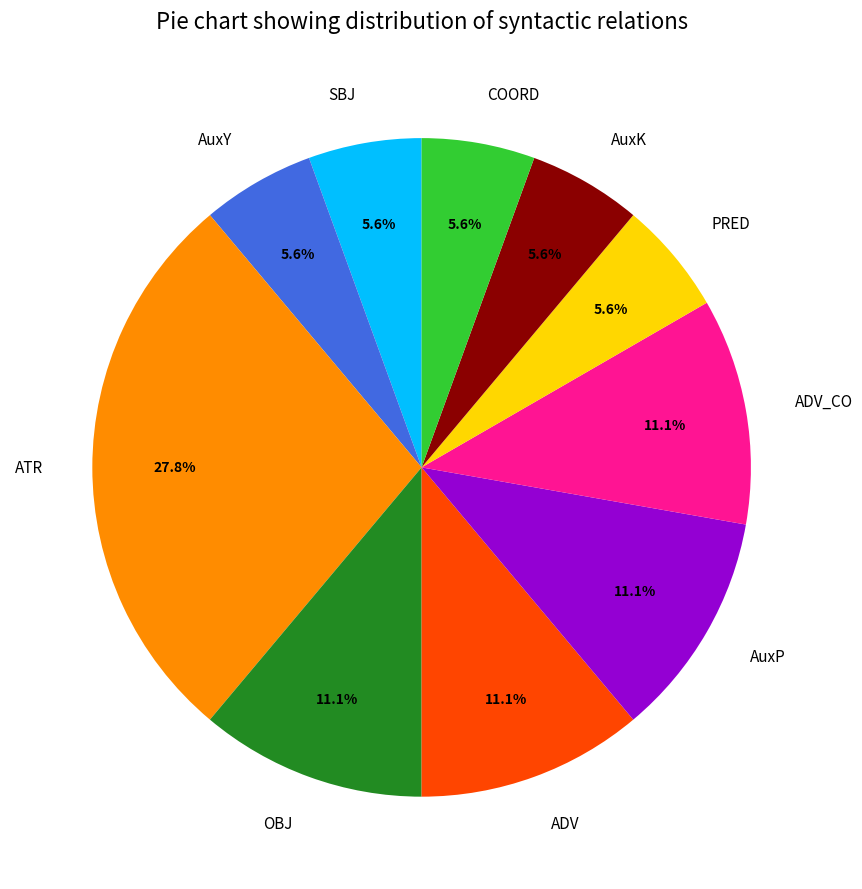

How much of the chart is everything except COORD?

94.4%